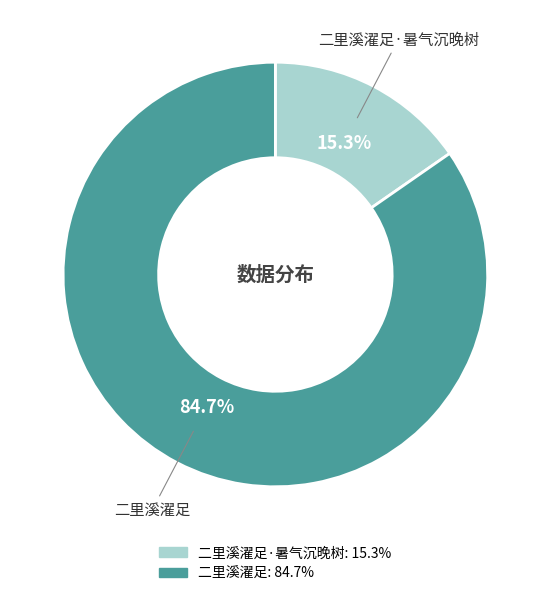

Does any single category account for the majority?

Yes